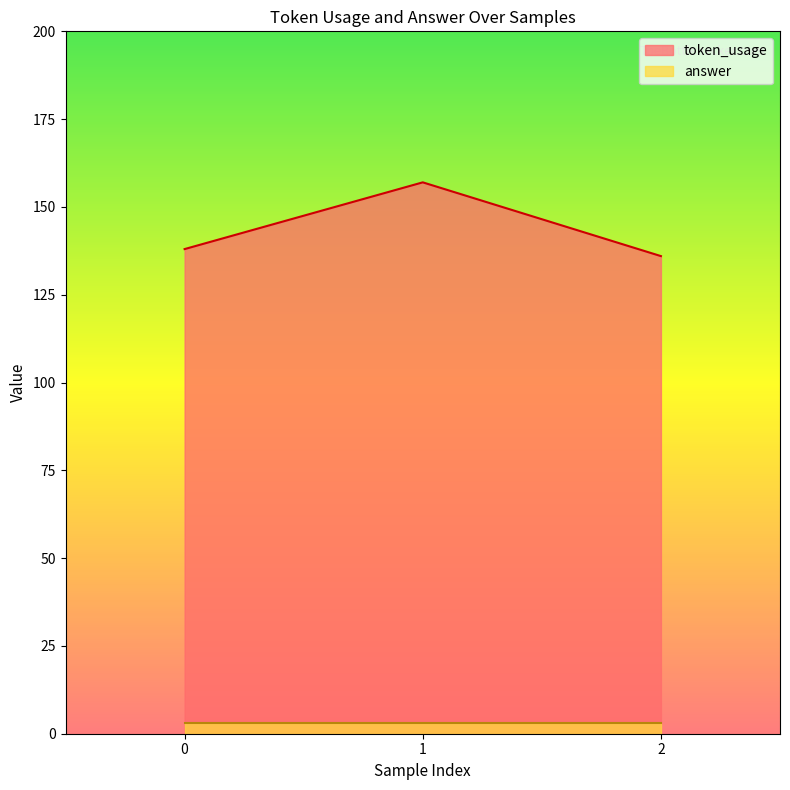

The value at 0 is 138. True or false?

True